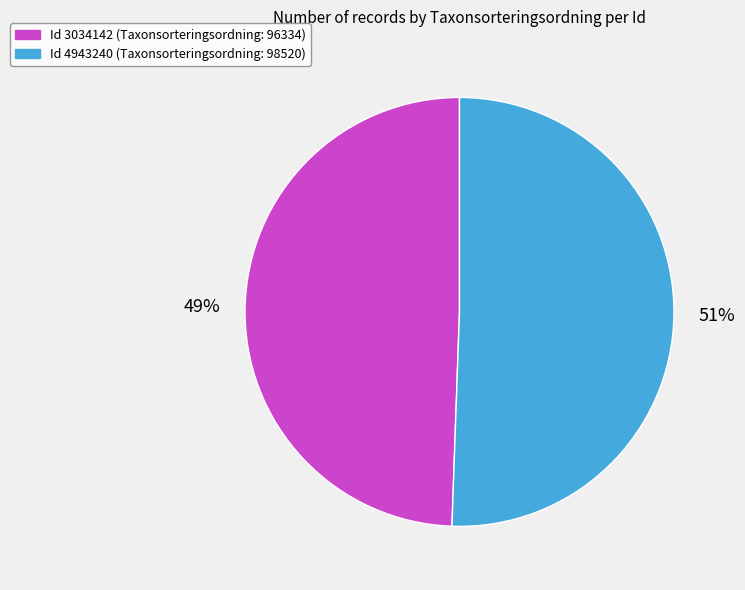

To the nearest percent, what is the average slice percentage?

50%